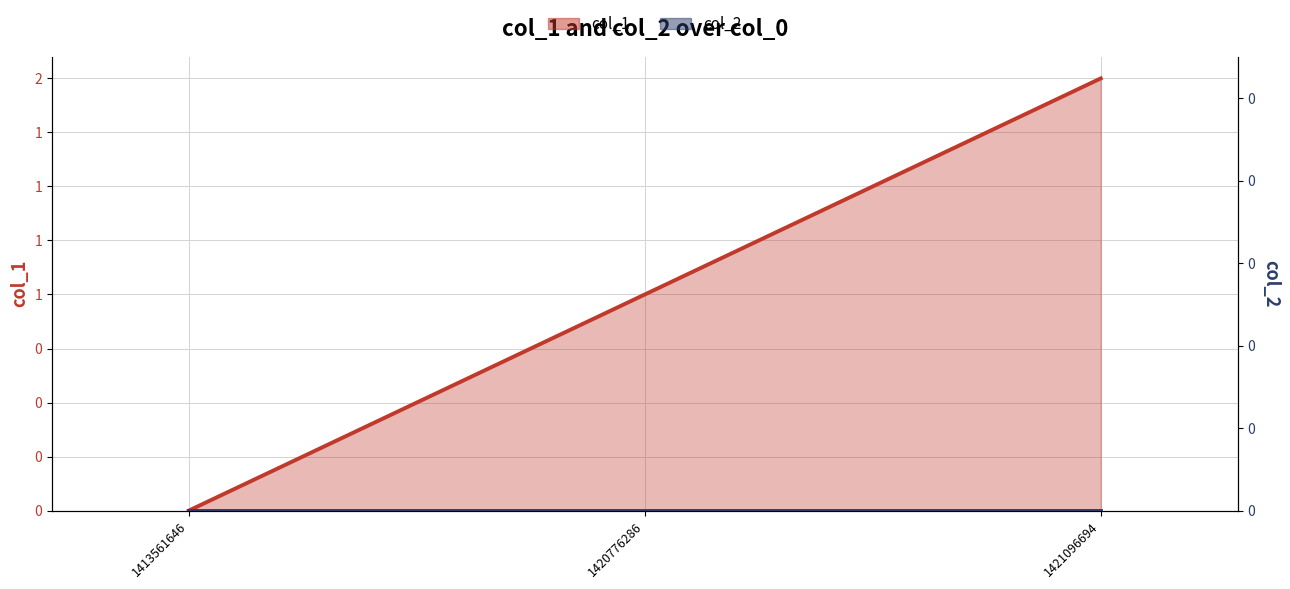

Where does the data first go above 1?

1421096694